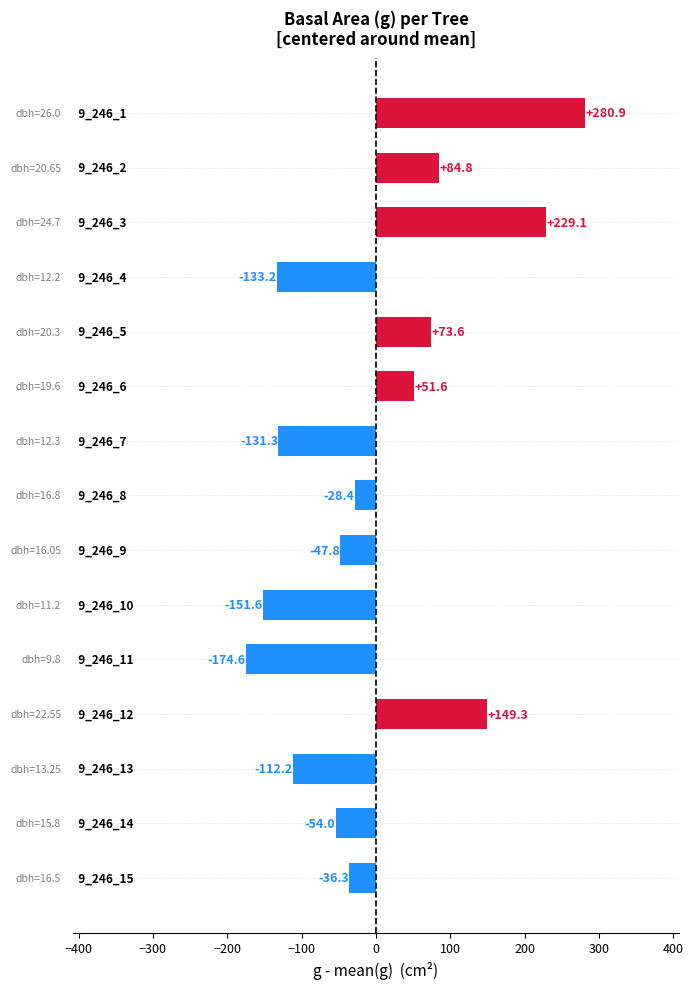

What is the greatest value displayed?

280.9